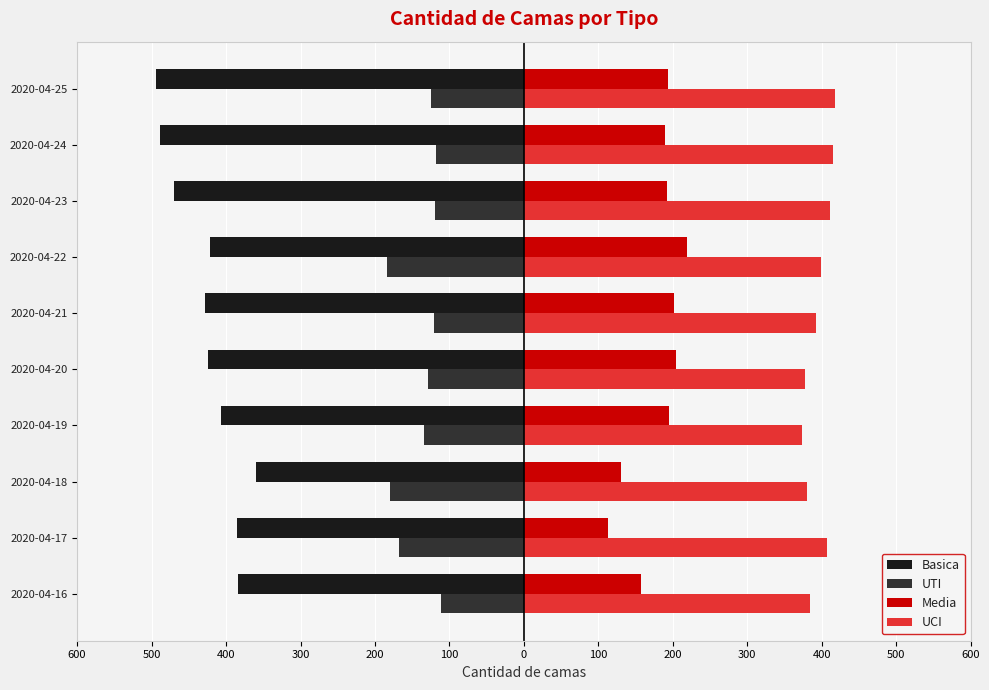

Reading left to right, list all the values displayed in this chart.

Basica: -384	-385	-360	-407	-424	-428	-422	-470	-489	-494
UTI: -111	-168	-180	-134	-129	-121	-184	-120	-118	-125
Media: 157	113	131	195	204	202	219	192	189	193
UCI: 384	407	380	373	377	392	399	411	415	418